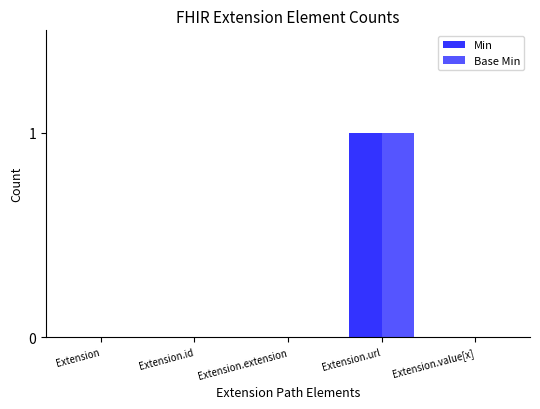

Count the number of data series in this chart.

2